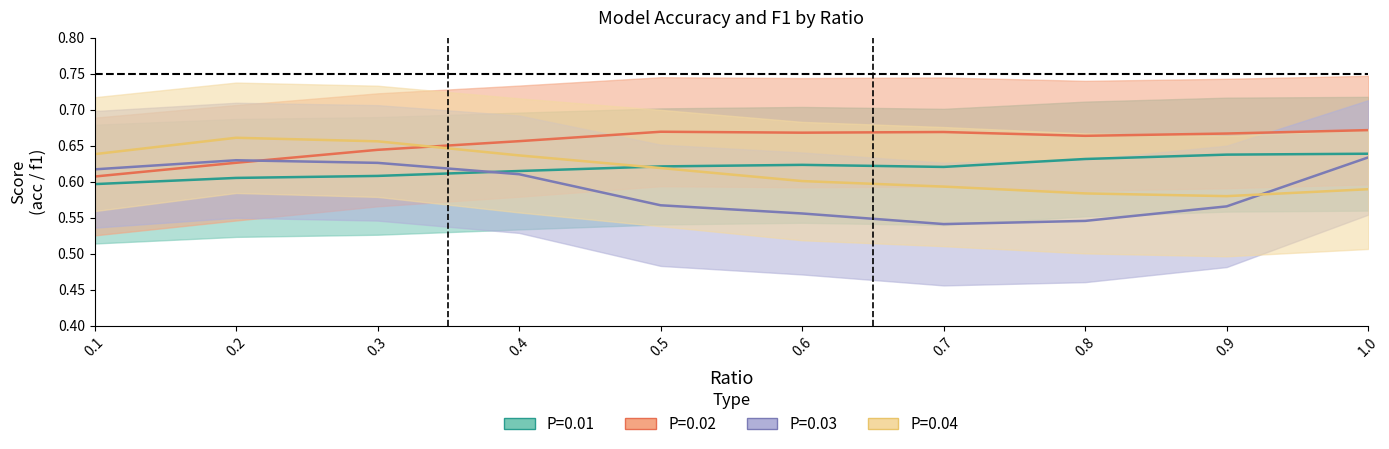

What is the value of the P=0.03 point at the 2nd from the left?

0.6